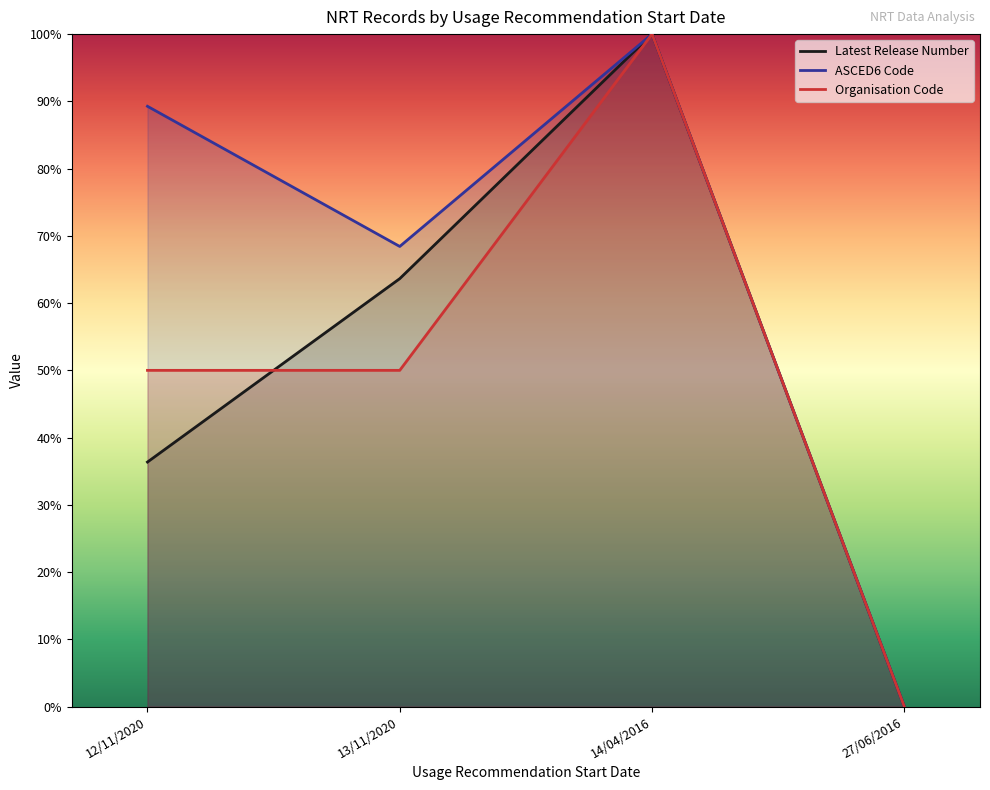

List the series in order of their peak value, lowest first.

Latest Release Number, ASCED6 Code, Organisation Code